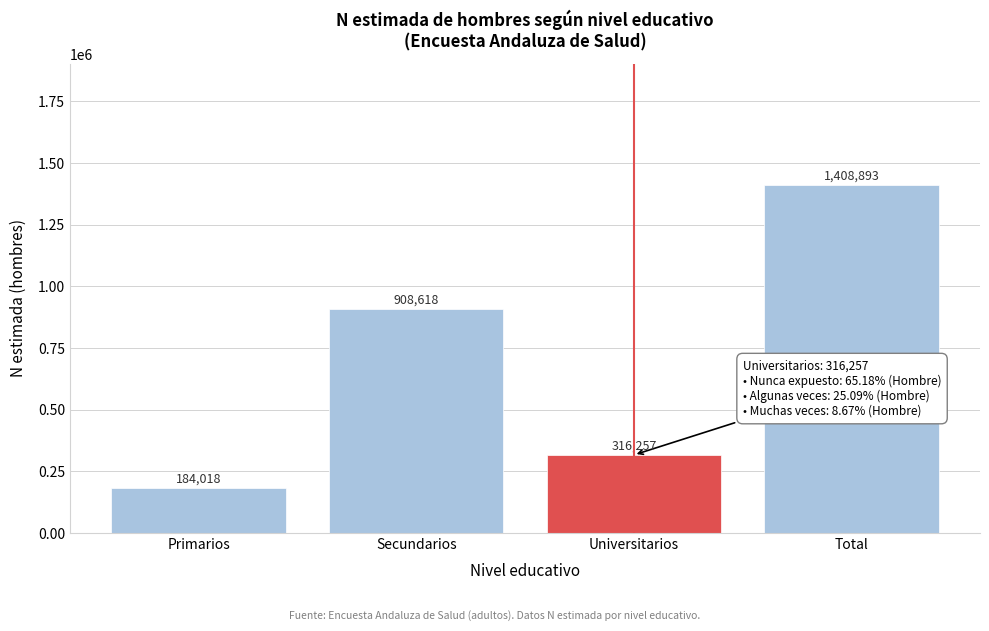

Reading right to left, transcribe all the data shown in this chart.

1408893	316257	908618	184018